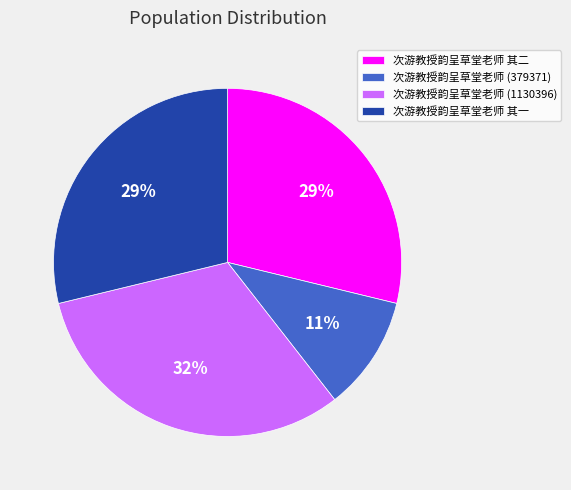

Is 次游教授韵呈草堂老师 其一 the majority of the pie?

No